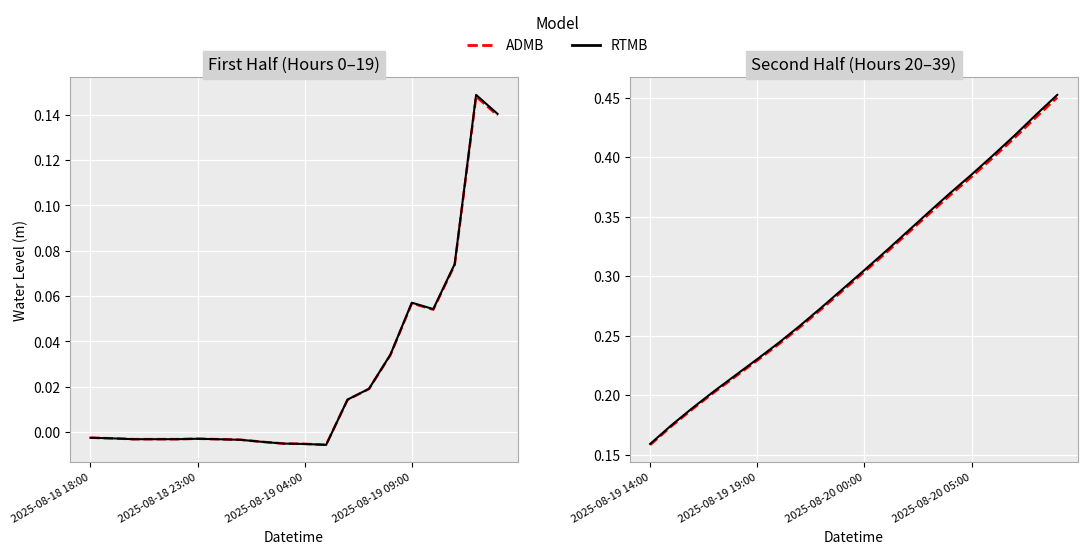

Is it true that ADMB equals 0.0 at 13?

True